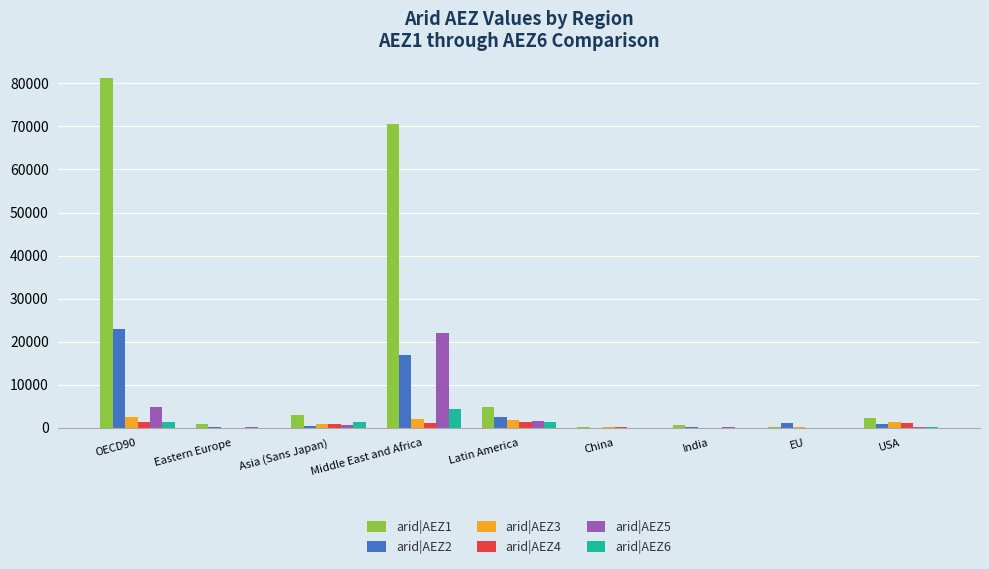

What is the sum of all arid|AEZ1 values?

163666.0